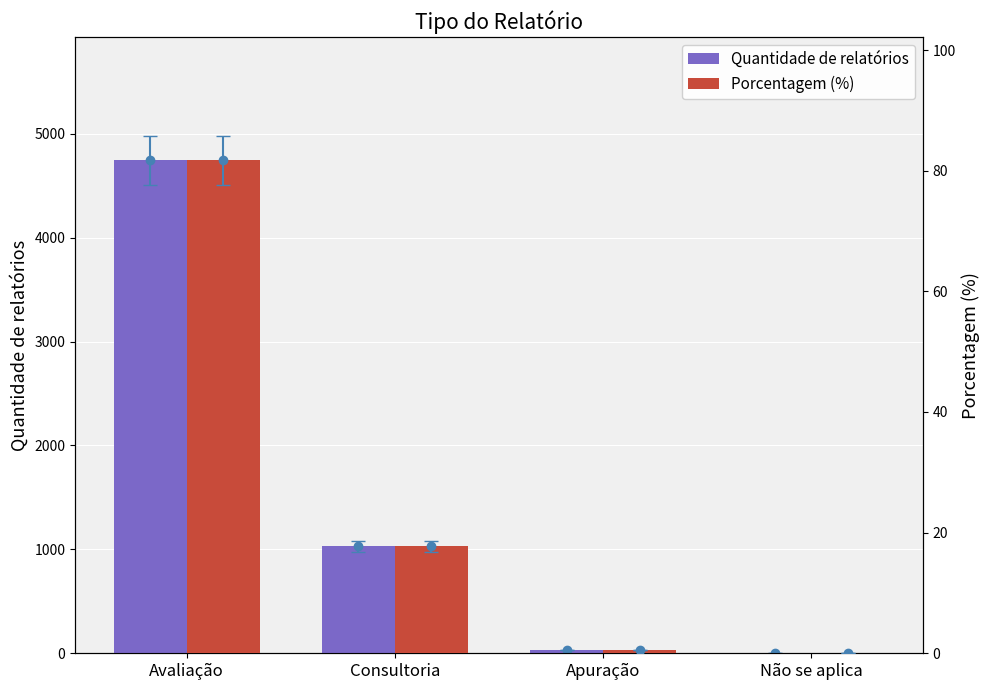

How many categories are shown in the chart?

4